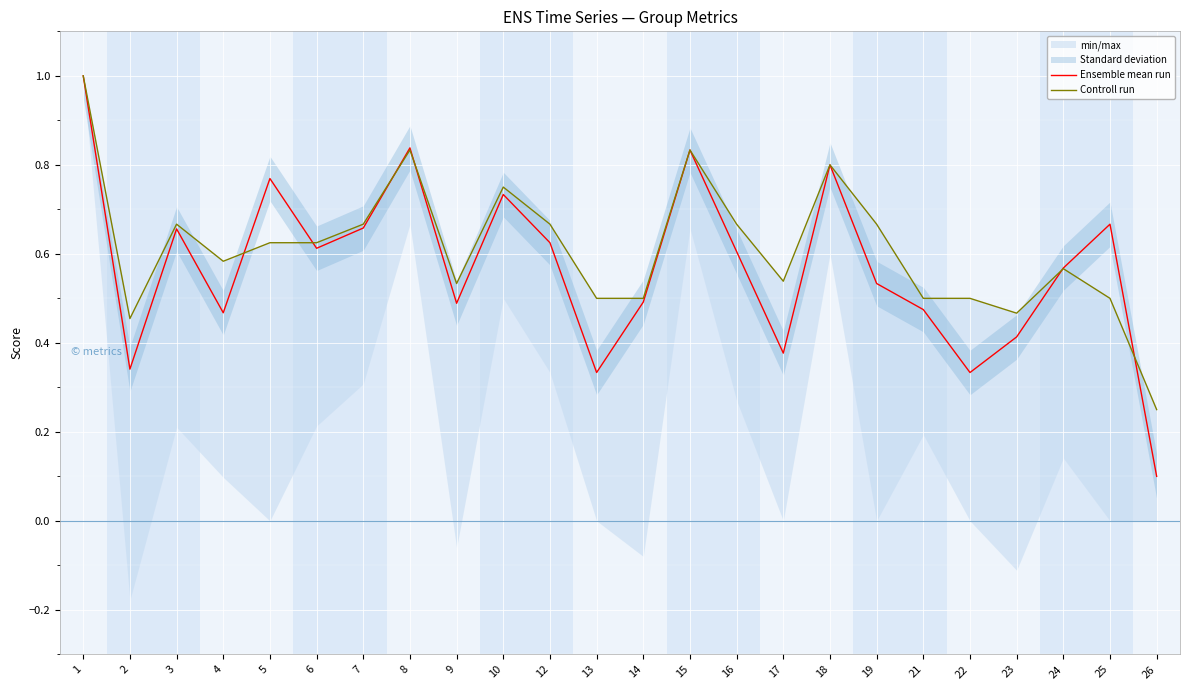

What is the difference between the maximum and minimum values in the Controll run series?

0.8